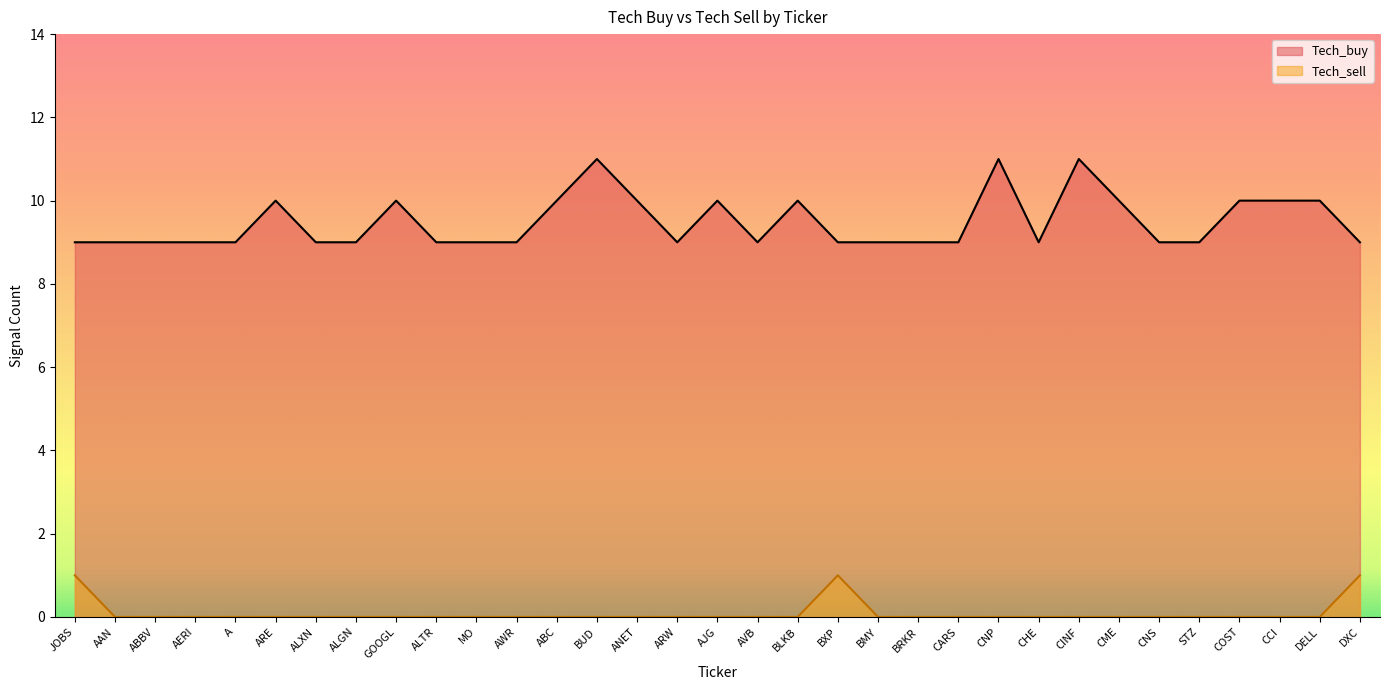

What is the maximum value shown in the chart?

11